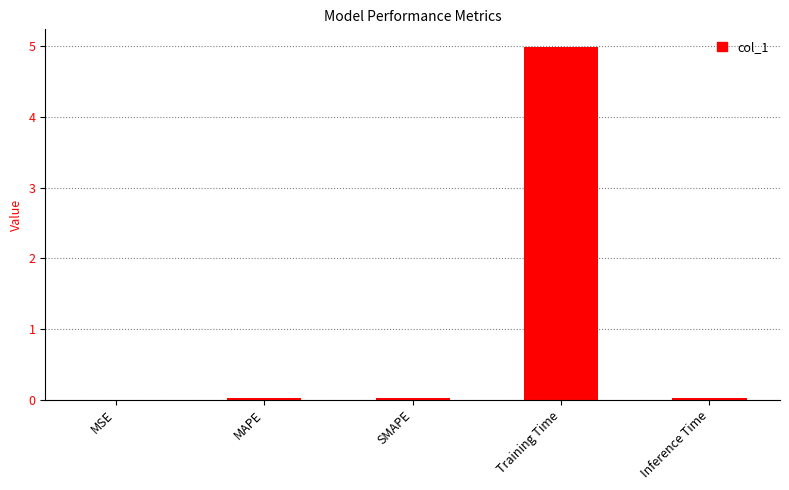

Between MSE and Training Time, which is larger?

Training Time